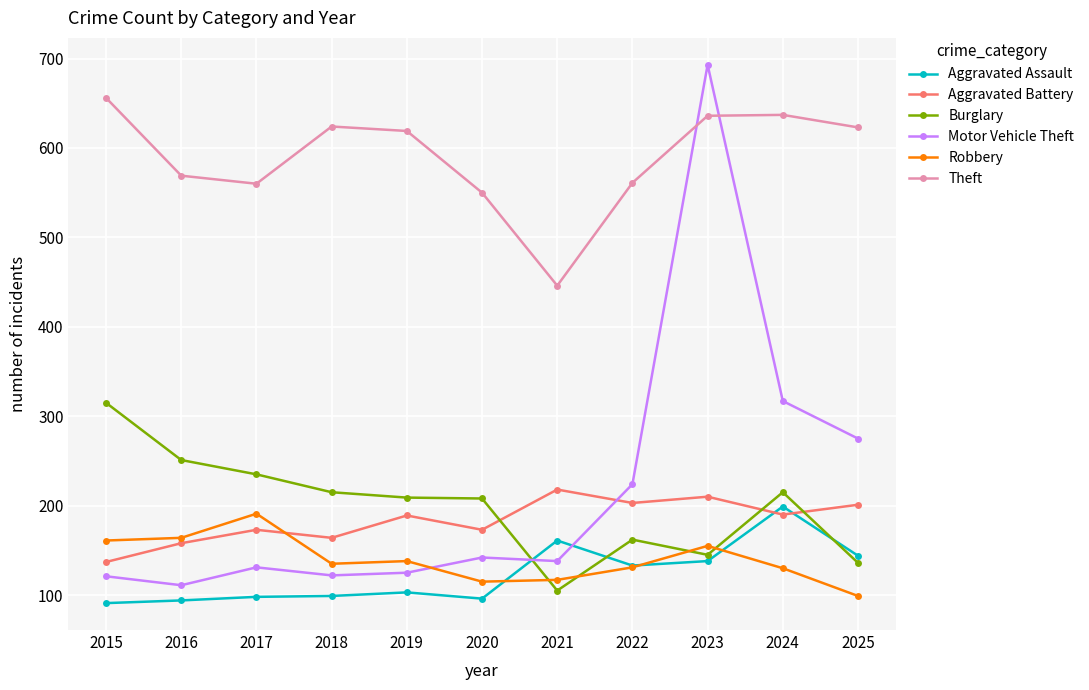

List the series in order of their peak value, highest first.

Motor Vehicle Theft, Theft, Burglary, Aggravated Battery, Aggravated Assault, Robbery